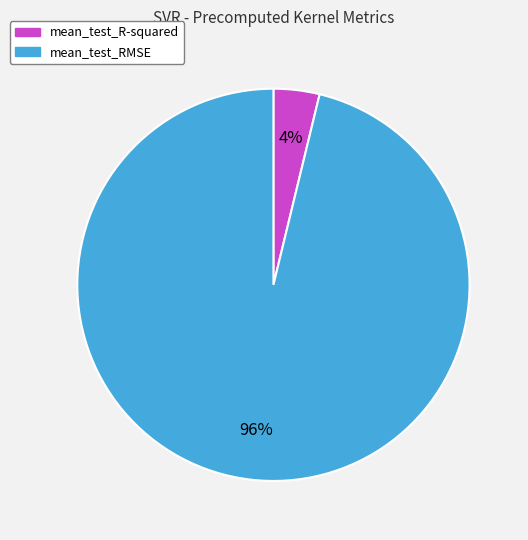

The mean_test_RMSE slice represents 88% of the pie. True or false?

False